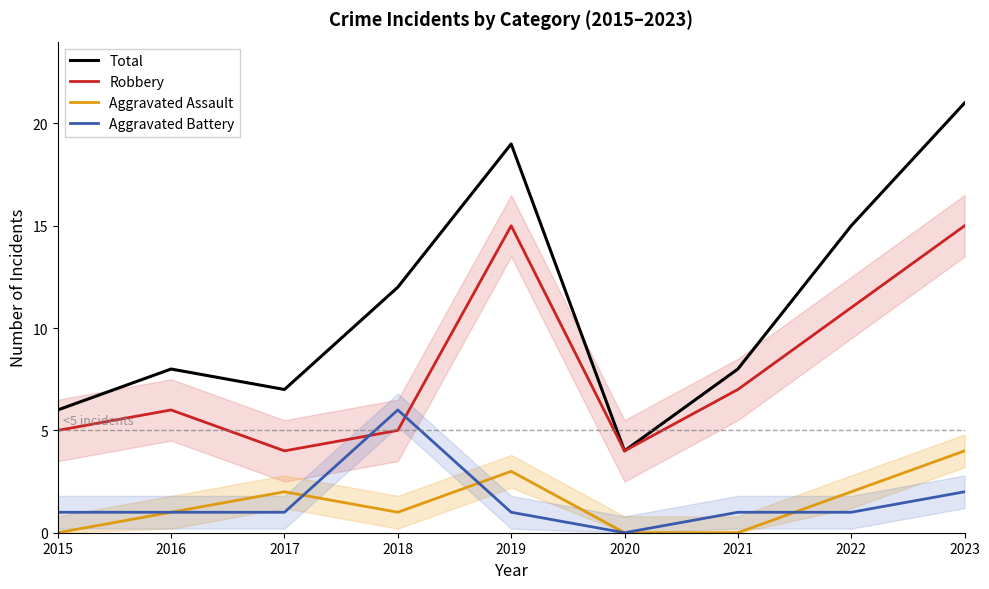

Rank the series by their maximum value, from highest to lowest.

Total, Robbery, Aggravated Battery, Aggravated Assault